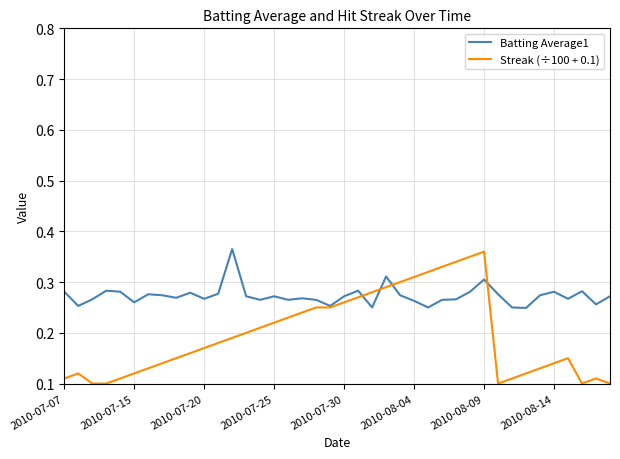

Which series has the largest total across all categories?

Batting Average1